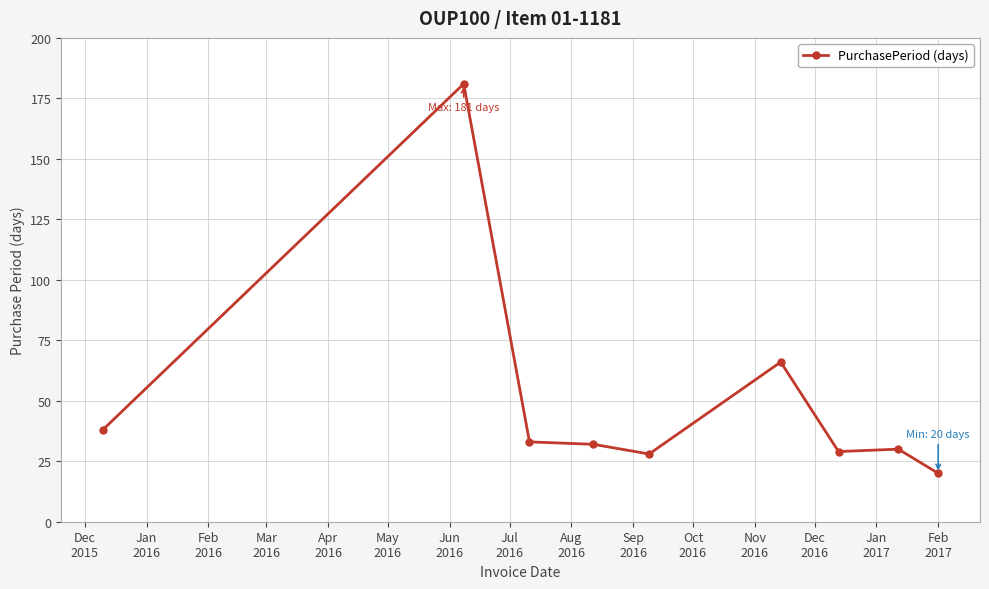

What is the value of the 1st point from the left?

38